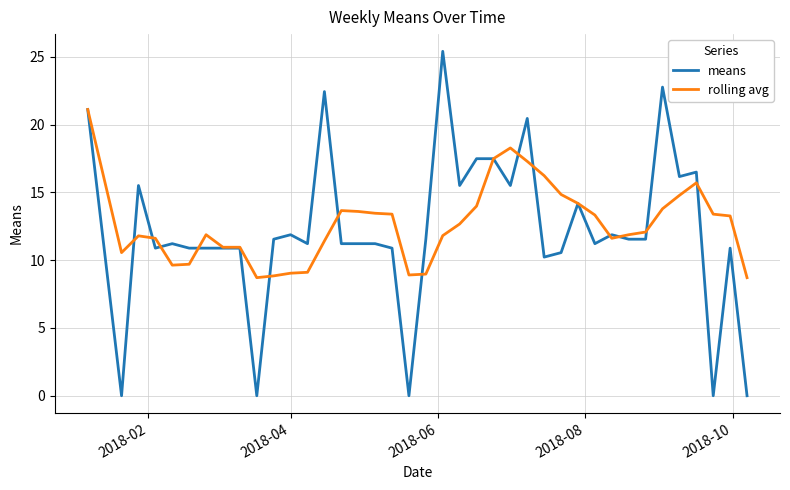

What is the difference between the second highest and second lowest values in the means series?

22.8